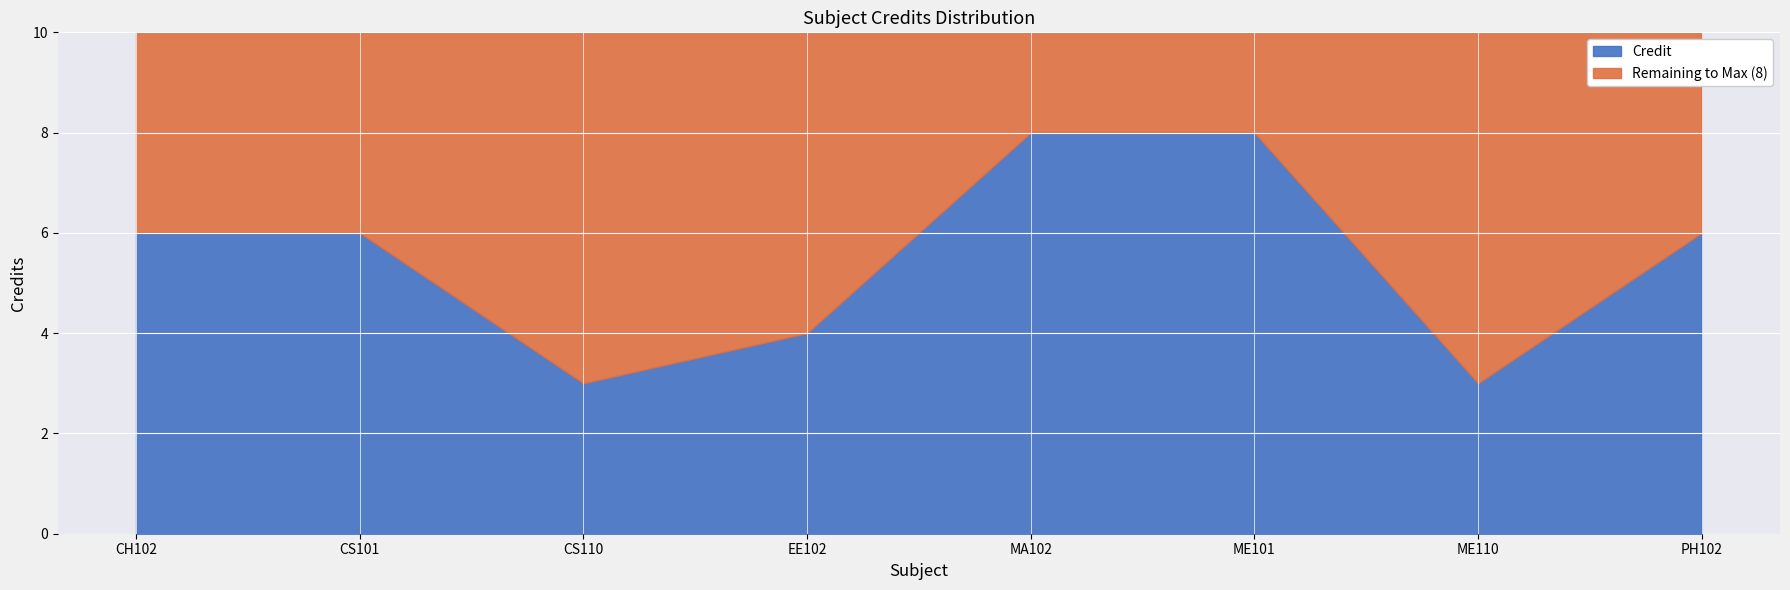

At ME110, list the series in order from smallest to largest.

Credit, Remaining